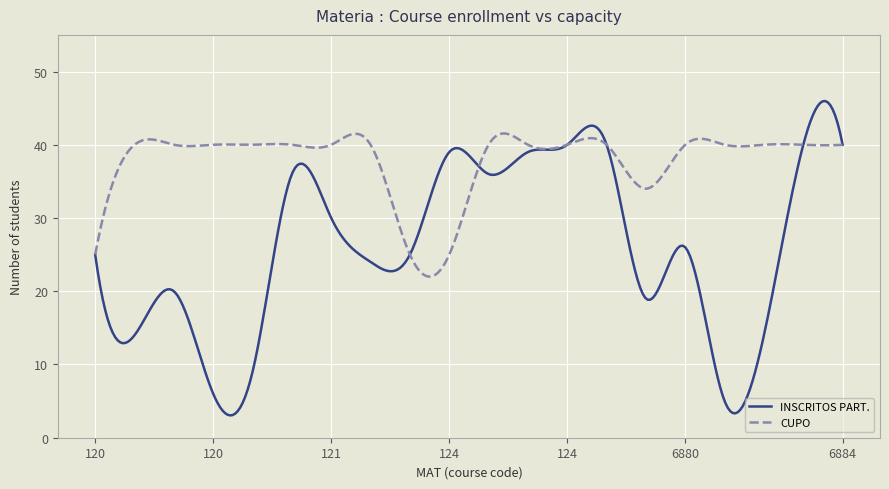

Which series has the largest total across all categories?

CUPO